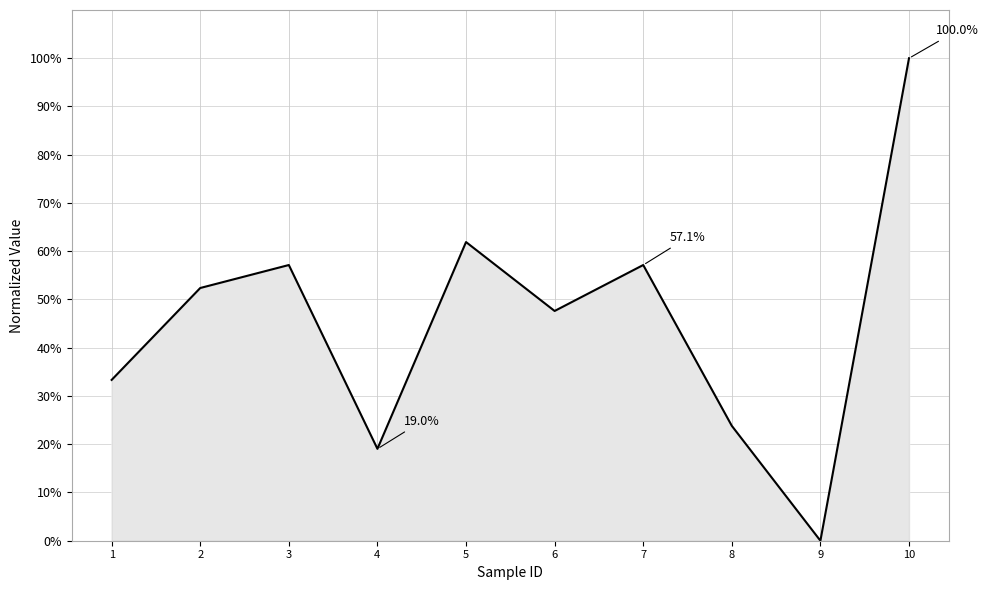

At which category does the chart reach its peak across all series?

10